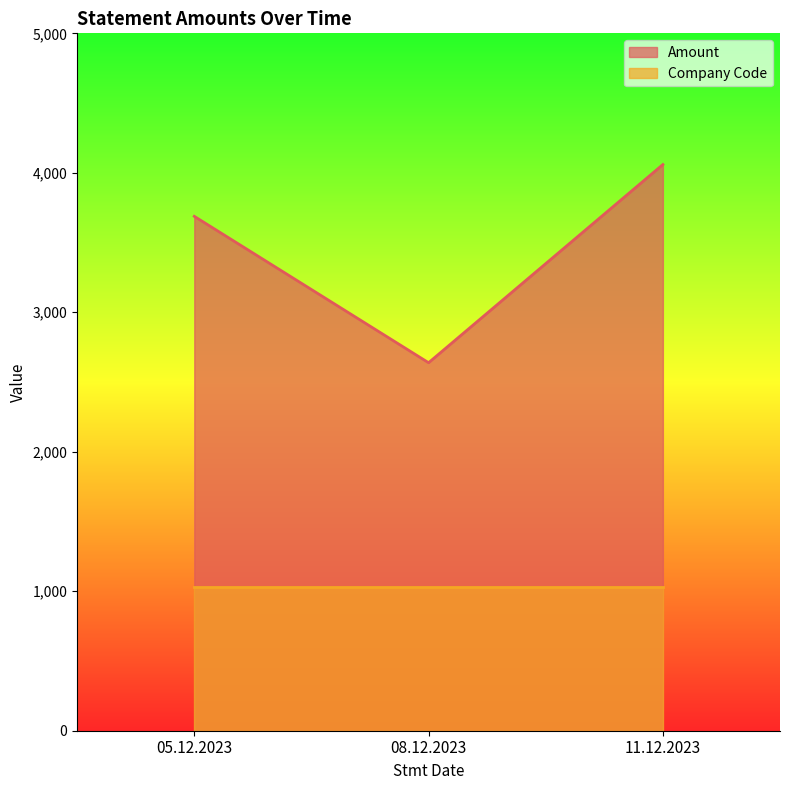

Which series has the largest range (max minus min)?

Amount